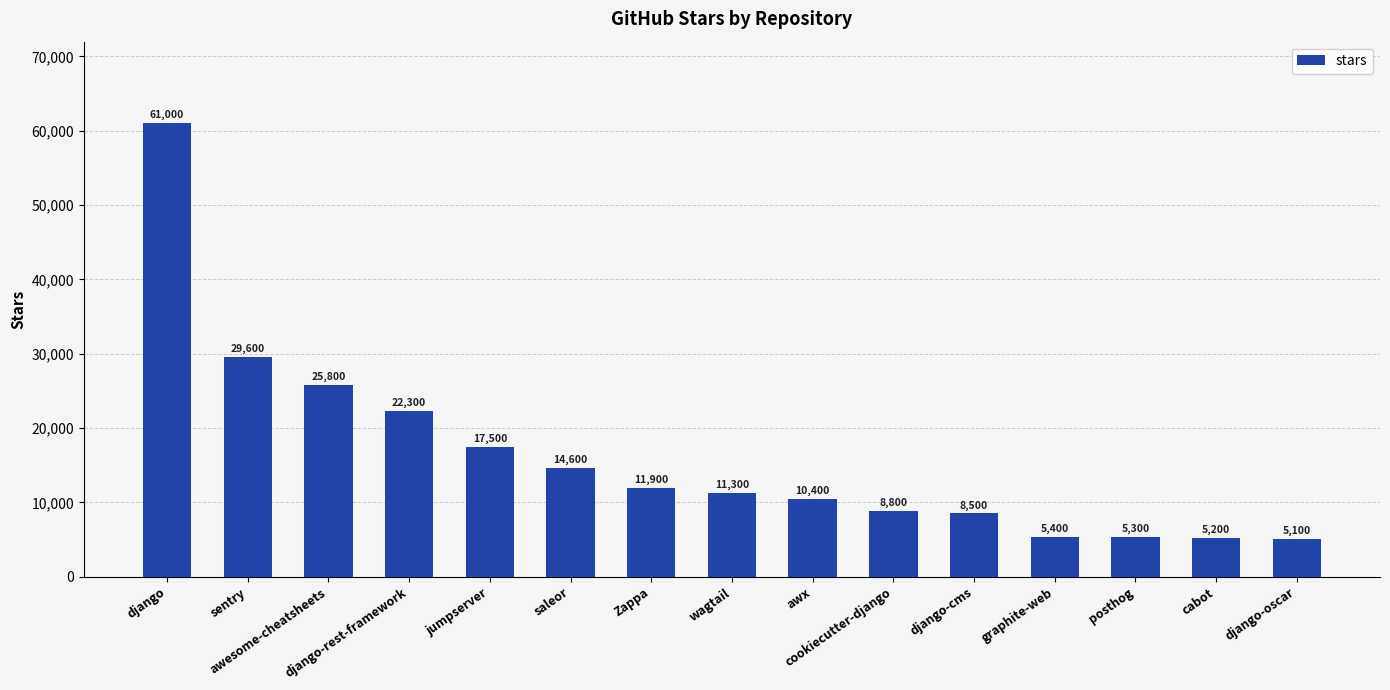

Which category has the highest value across all series?

django